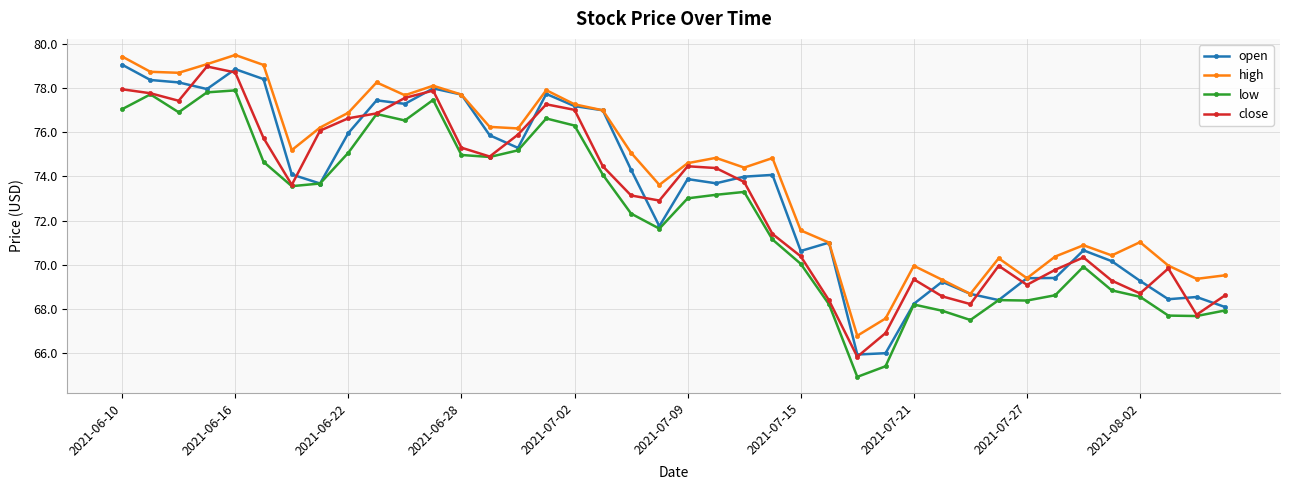

True or false: close has more than 0 interior local peaks.

True